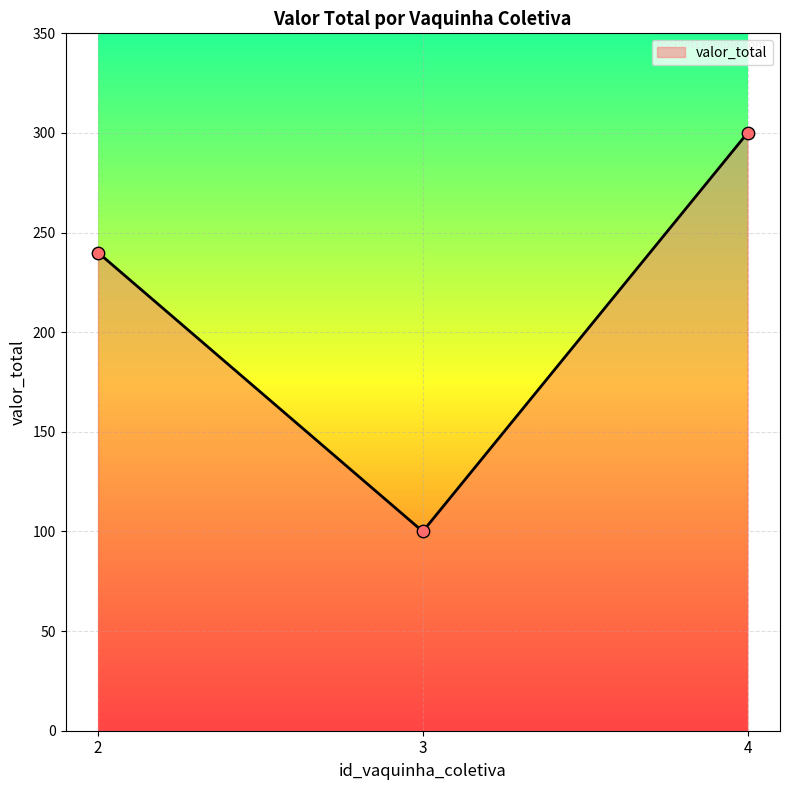

What is the ratio of the value at 3 to the value at 4?

0.3